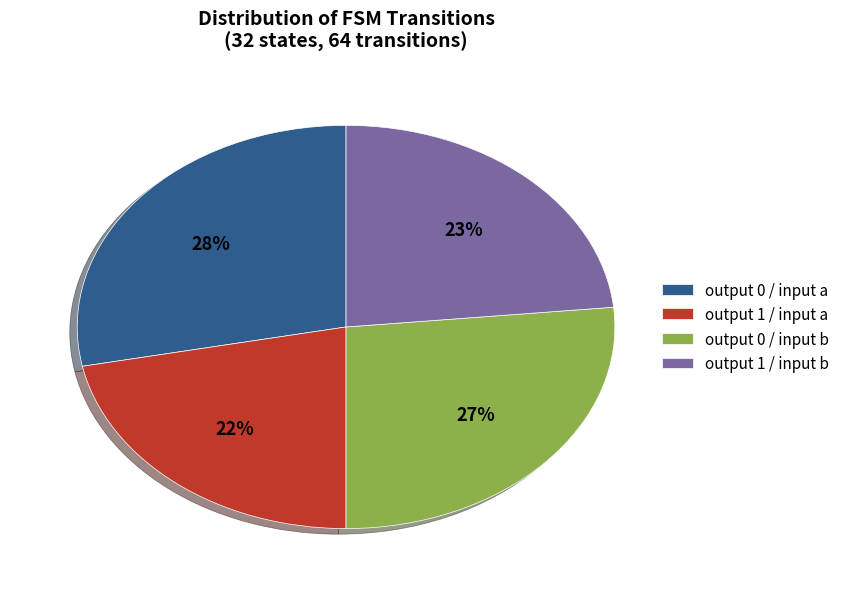

Does any single category account for the majority?

No